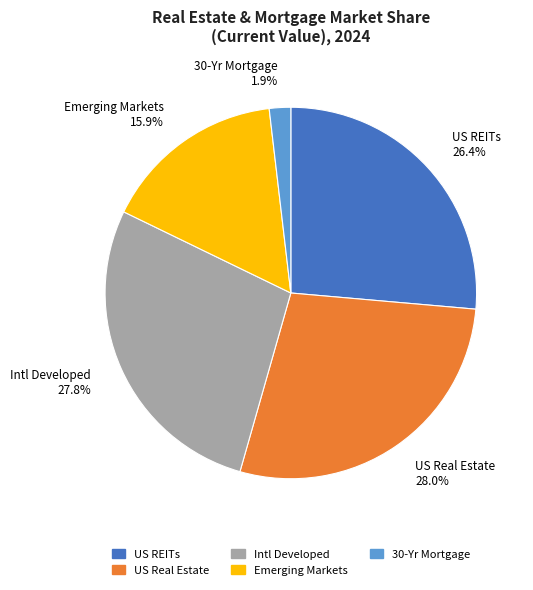

Between Intl Developed 27.8% and Emerging Markets 15.9%, which is larger?

Intl Developed 27.8%